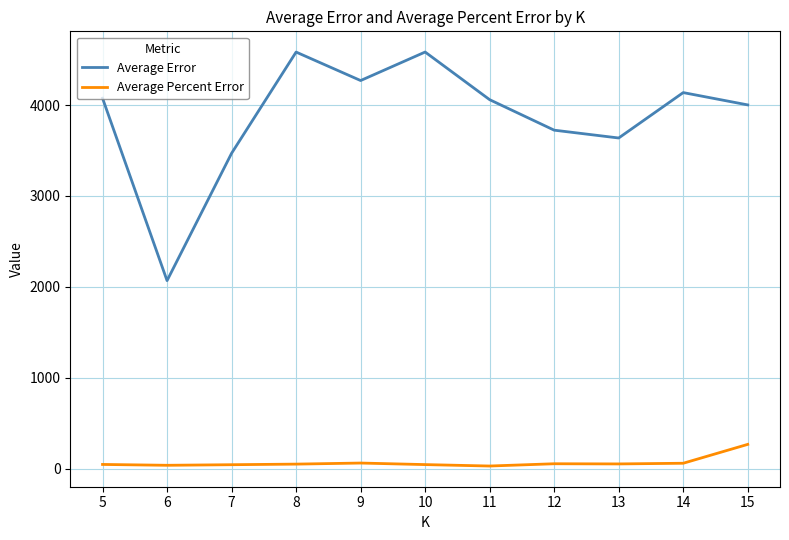

Rank the series at 13 from highest to lowest value.

Average Error, Average Percent Error